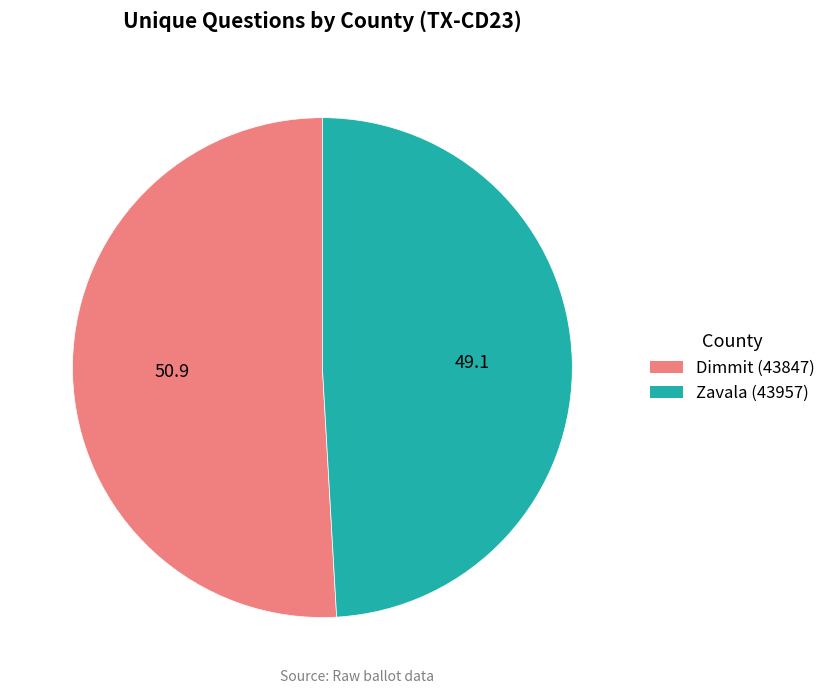

Count the number of slices in the pie.

2